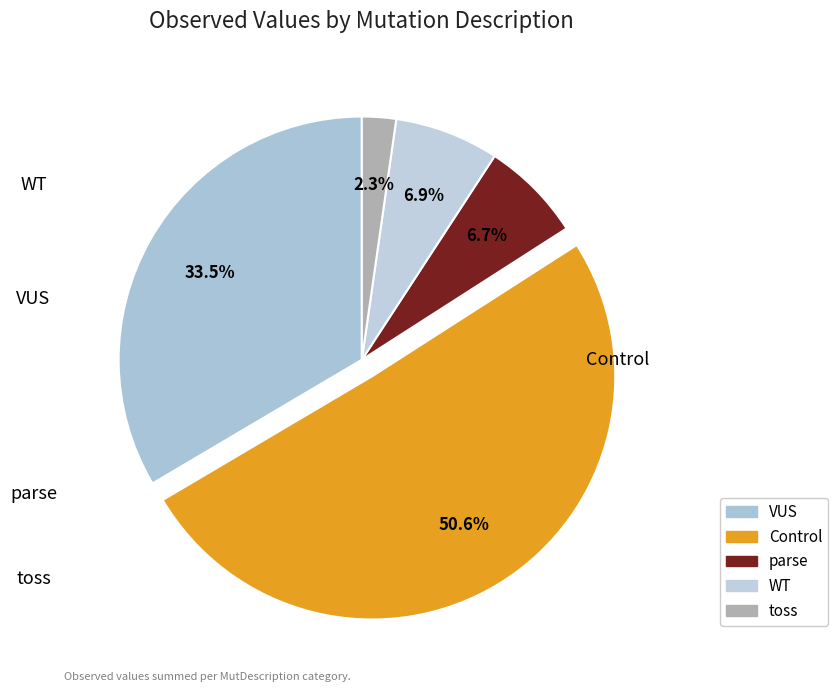

Combined, do parse and toss account for over 50%?

No